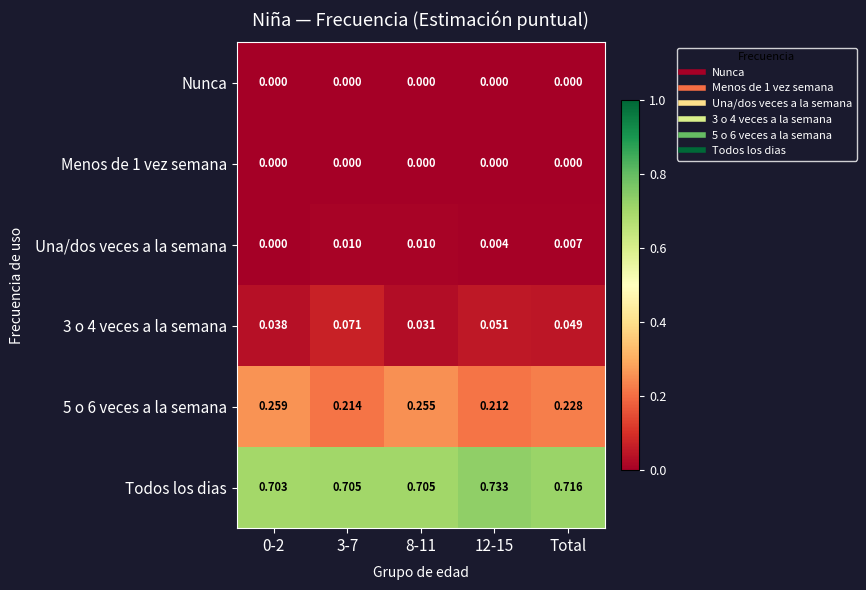

Which series has the largest total across all categories?

Todos los dias